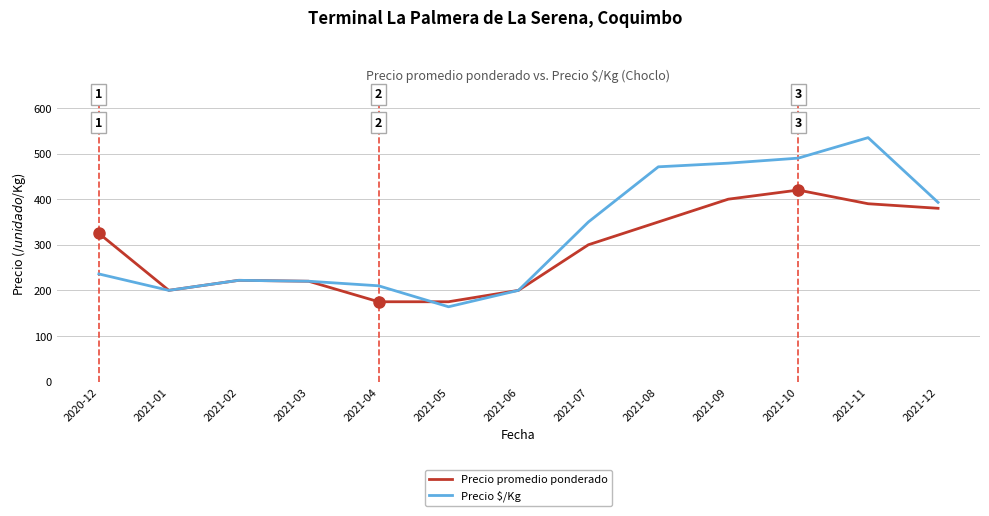

What value does the Precio $/Kg series have at 2021-10, to the nearest 5?

490